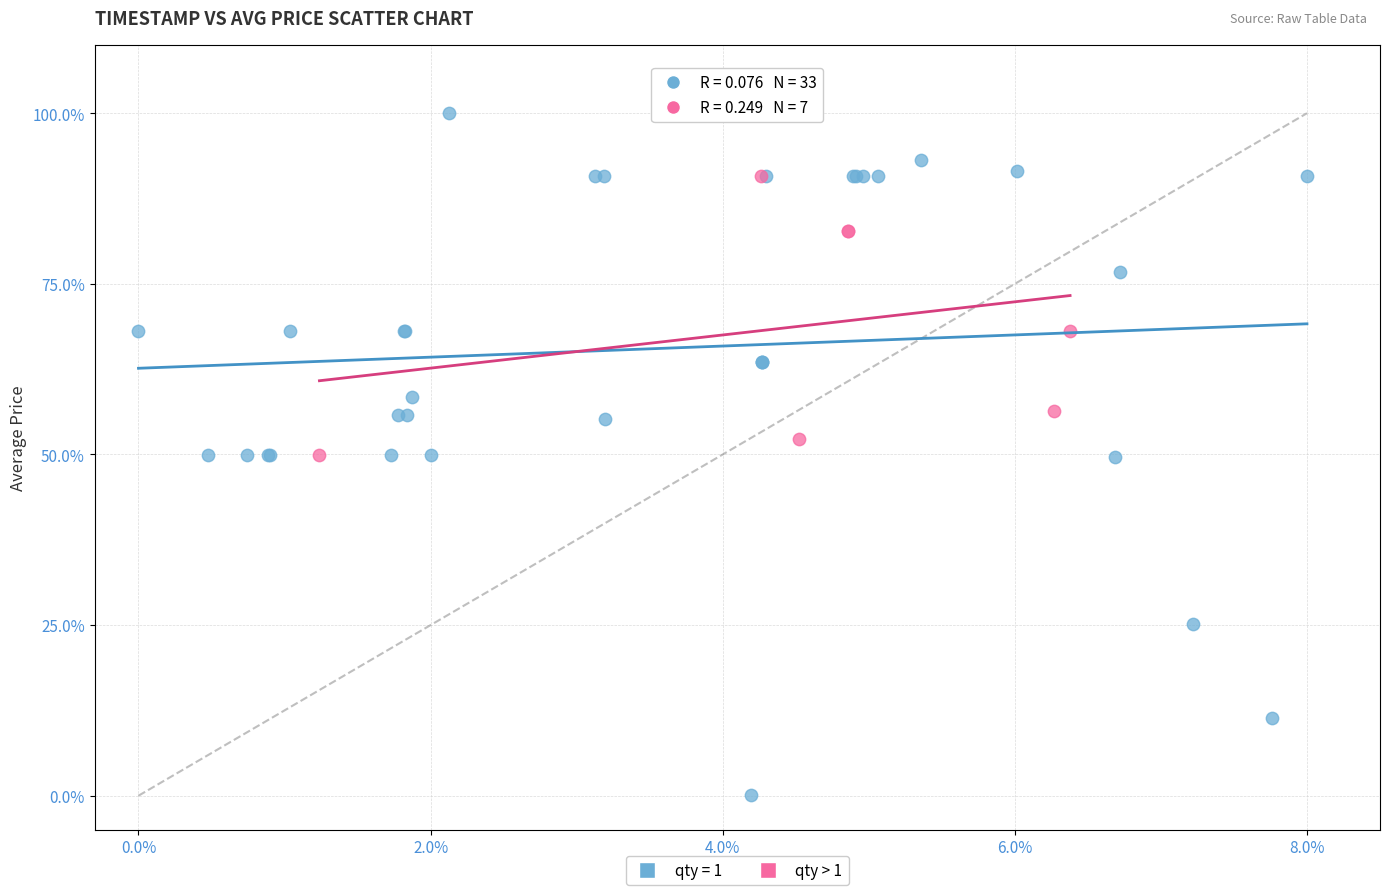

Which series contains the lowest Y value?

qty = 1